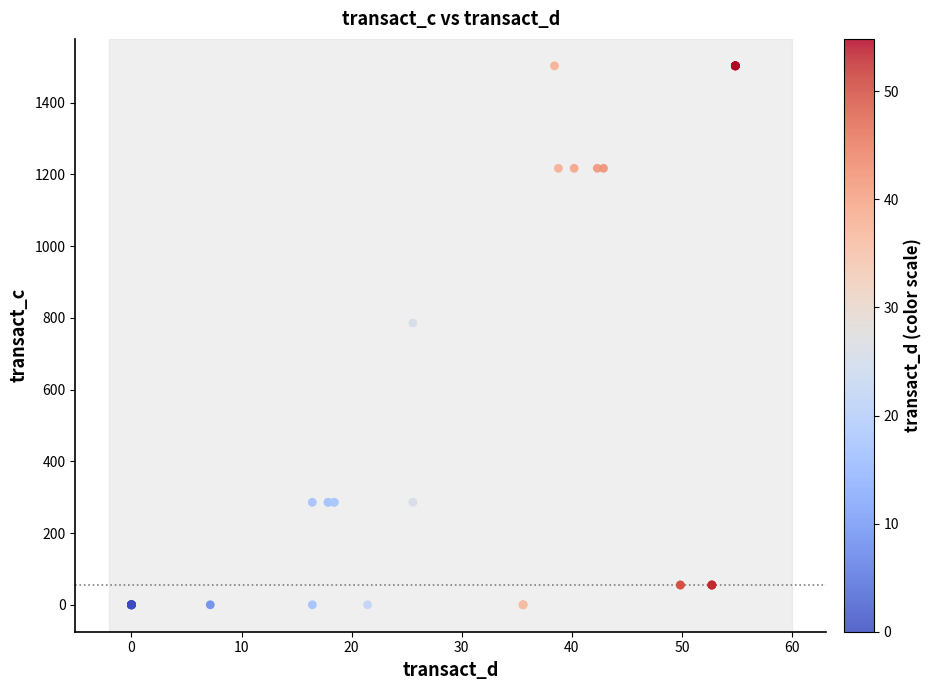

What Y value in the scatter plot is closest to 751?

785.7